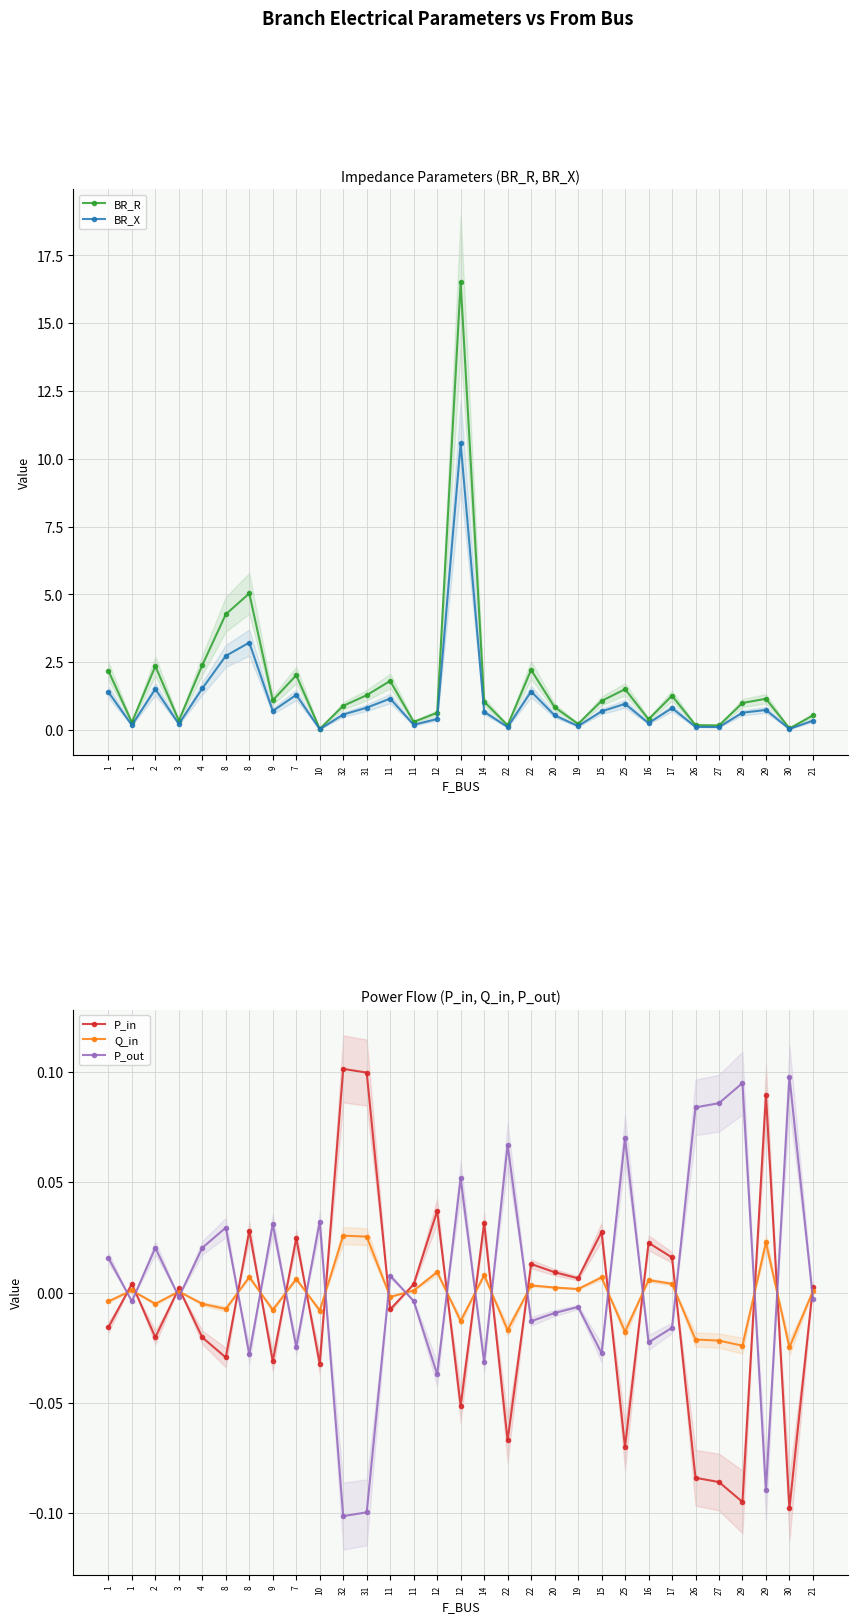

Where is BR_R nearest to the value 8?

8